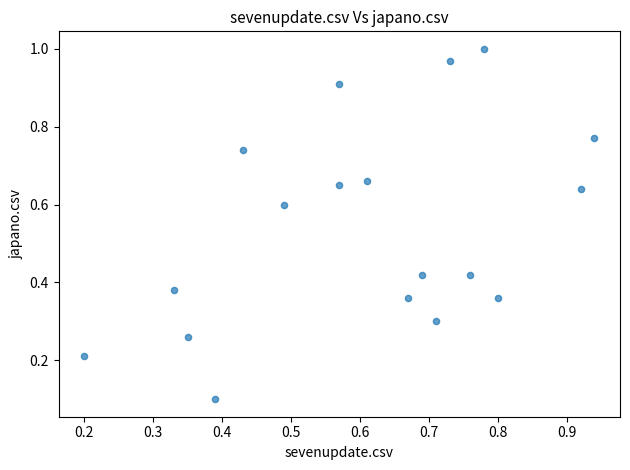

How many data points are displayed?

18